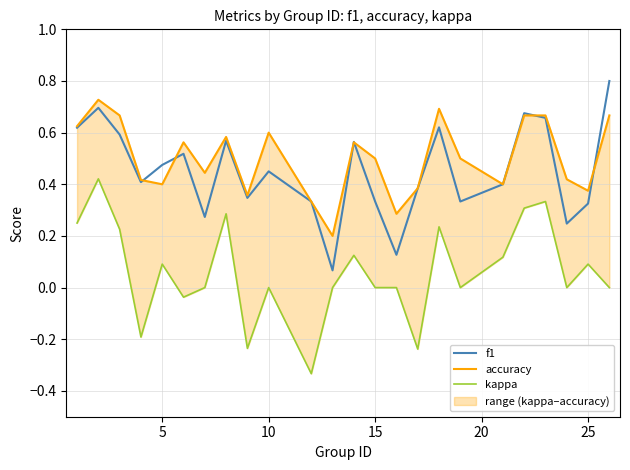

How many interior local peaks does the f1 series have?

7